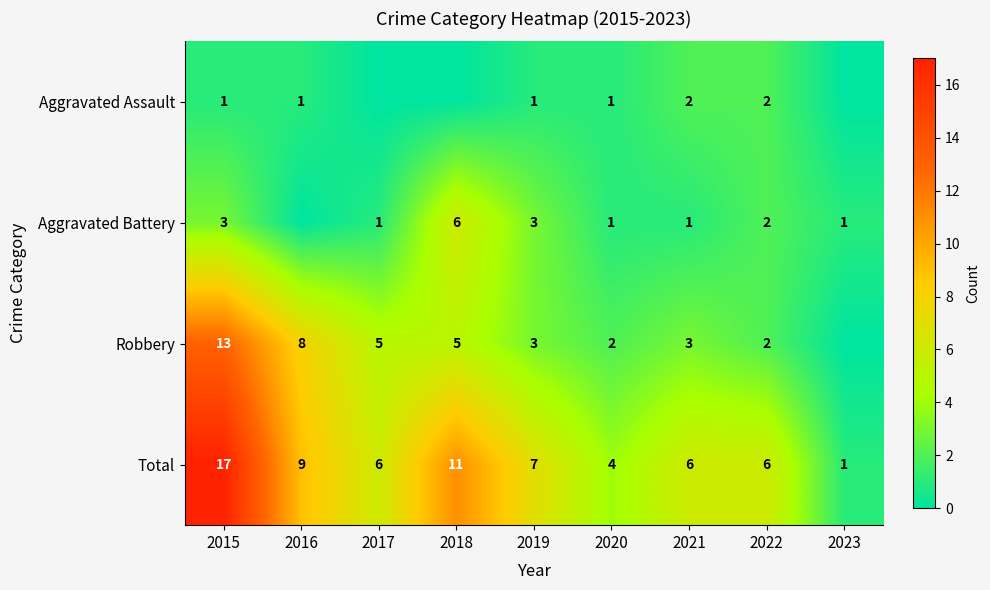

What is the difference between the highest and lowest values at 2017?

6